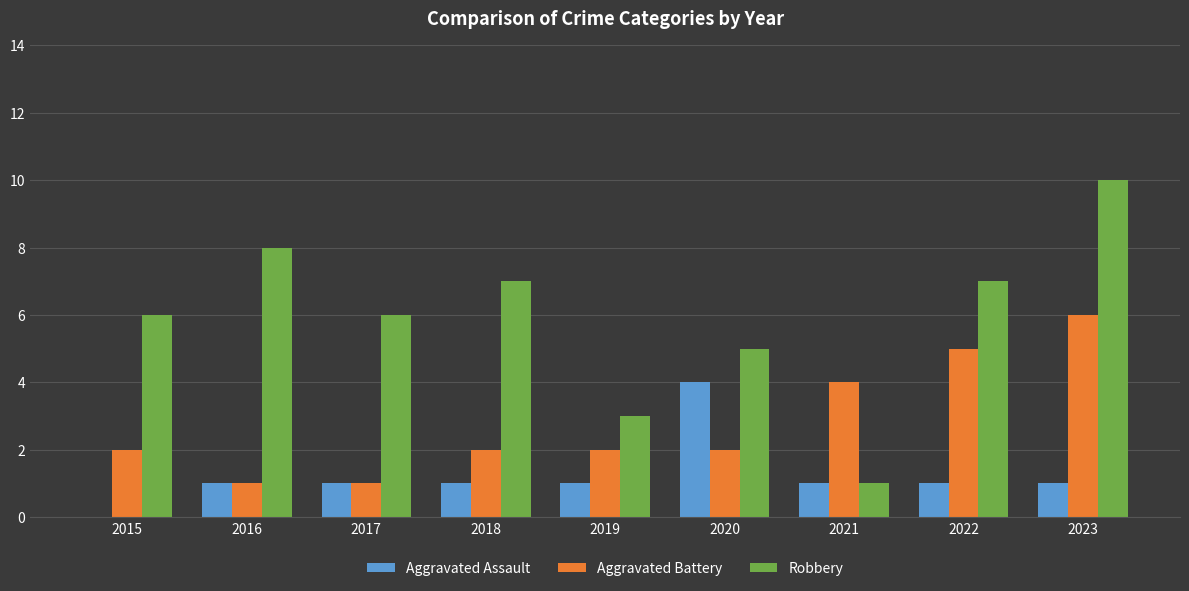

How many data points does each series have?

9